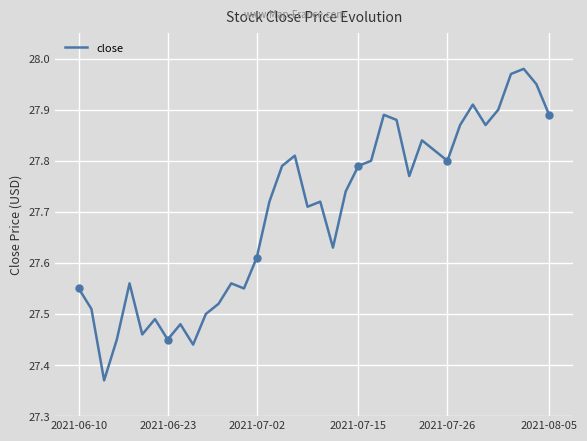

Is it true that close equals 10.4 at 2021-06-23?

False